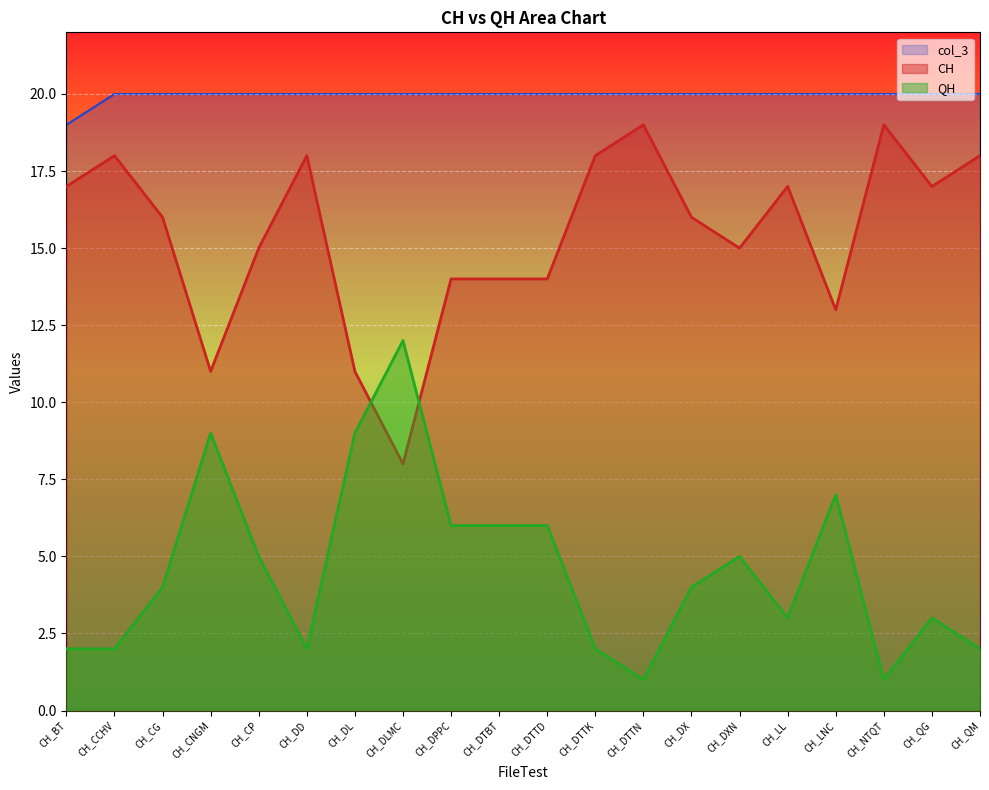

What is the difference between the second highest and second lowest values in the CH series?

8